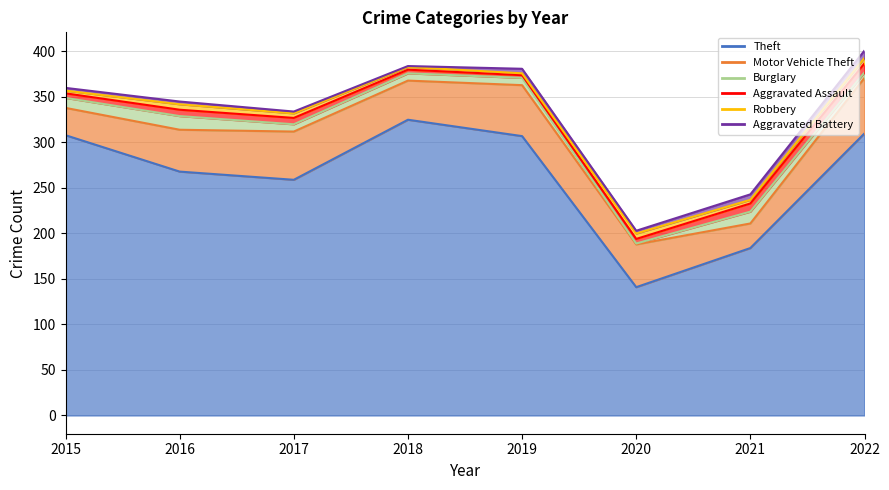

What is the average value of the Motor Vehicle Theft series?

45